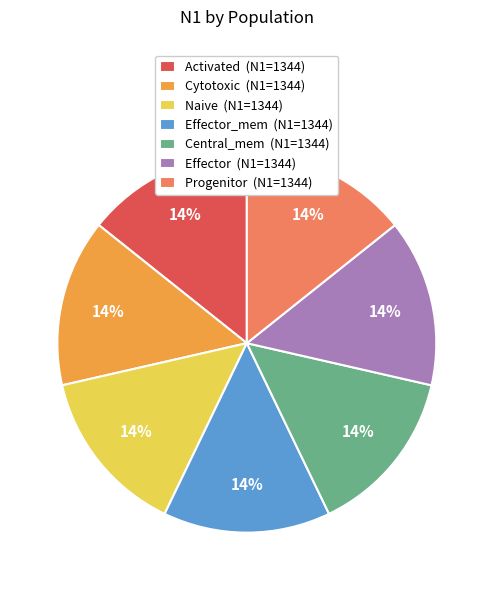

The Central_mem (N1=1344) slice represents 5% of the pie. True or false?

False